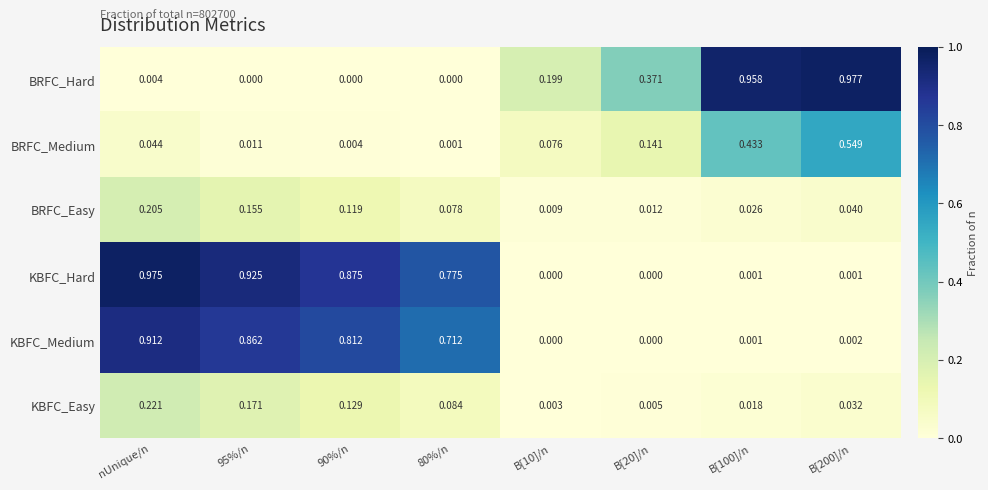

Rank the series by their maximum value, from highest to lowest.

BRFC_Hard, KBFC_Hard, KBFC_Medium, BRFC_Medium, KBFC_Easy, BRFC_Easy